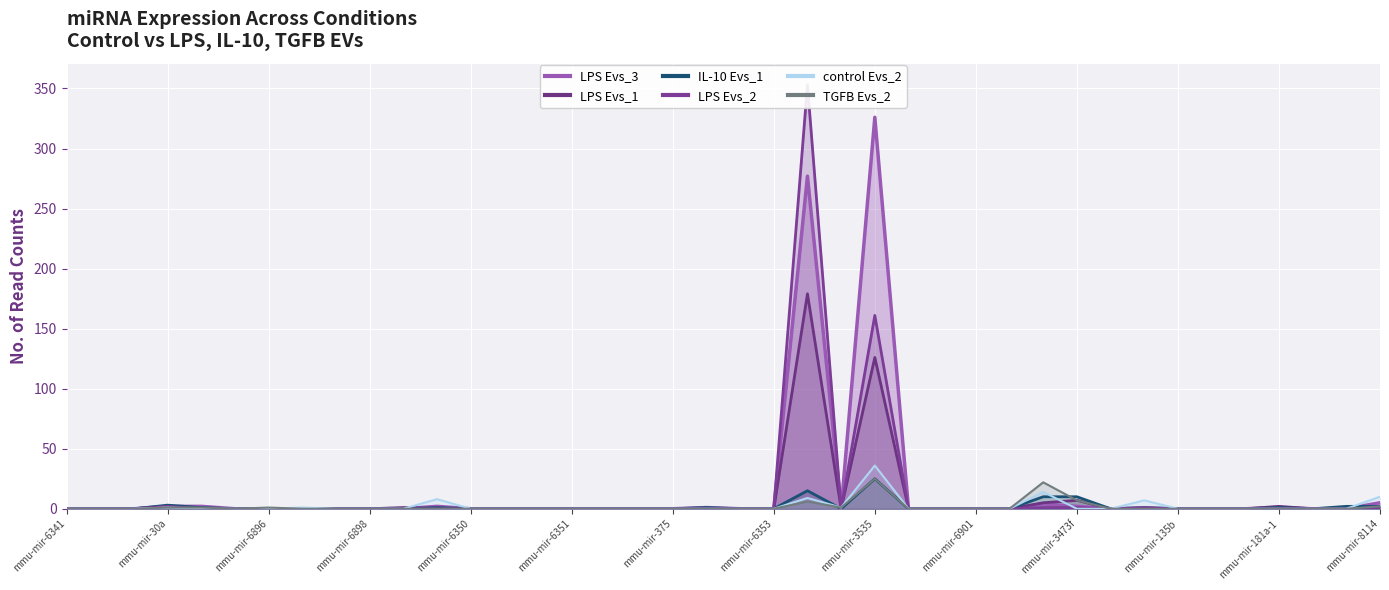

What is the difference between the maximum and minimum values in the control Evs_2 series?

36